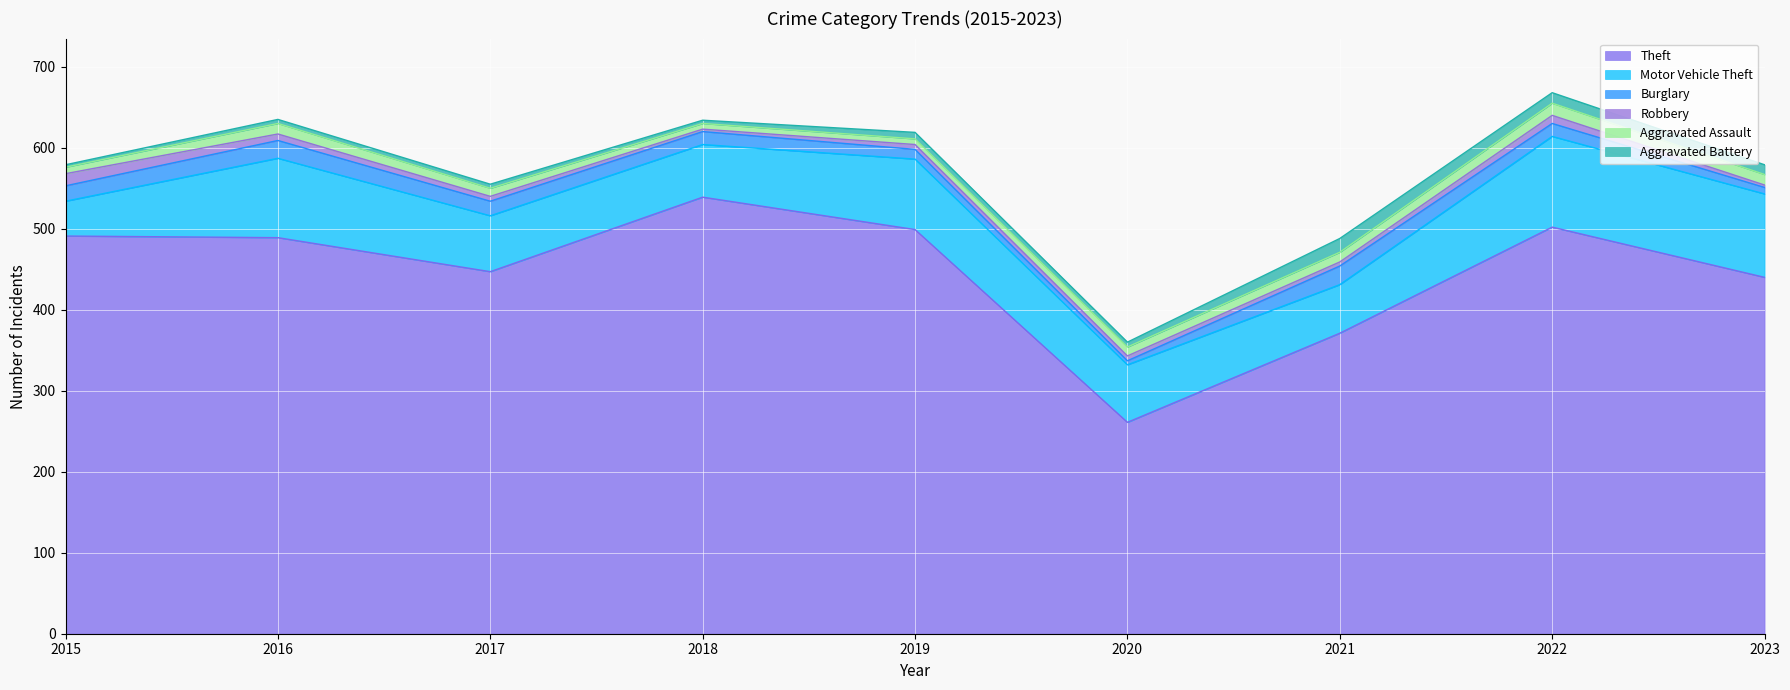

How many lines are shown in the chart?

6